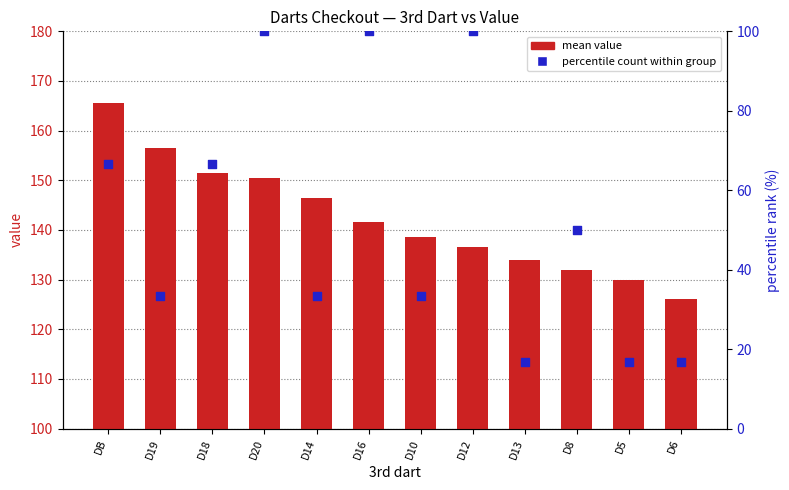

What is the total value across all series at D6?

142.7